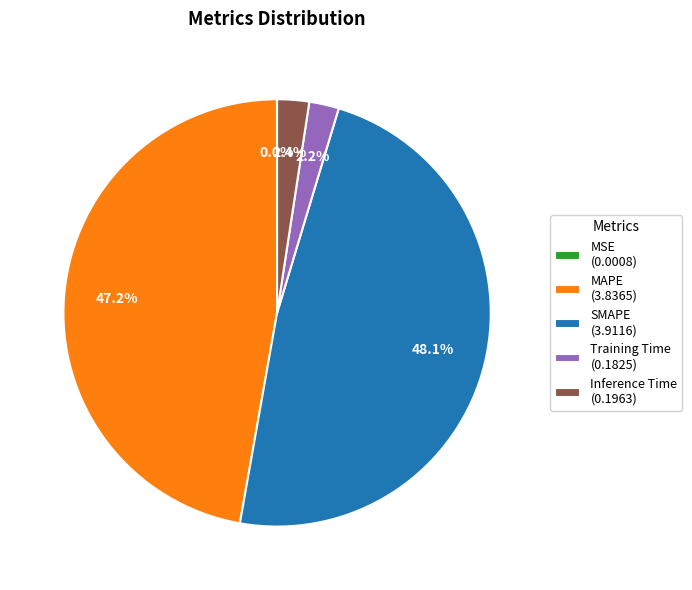

To the nearest percent, what is the average slice percentage?

20%